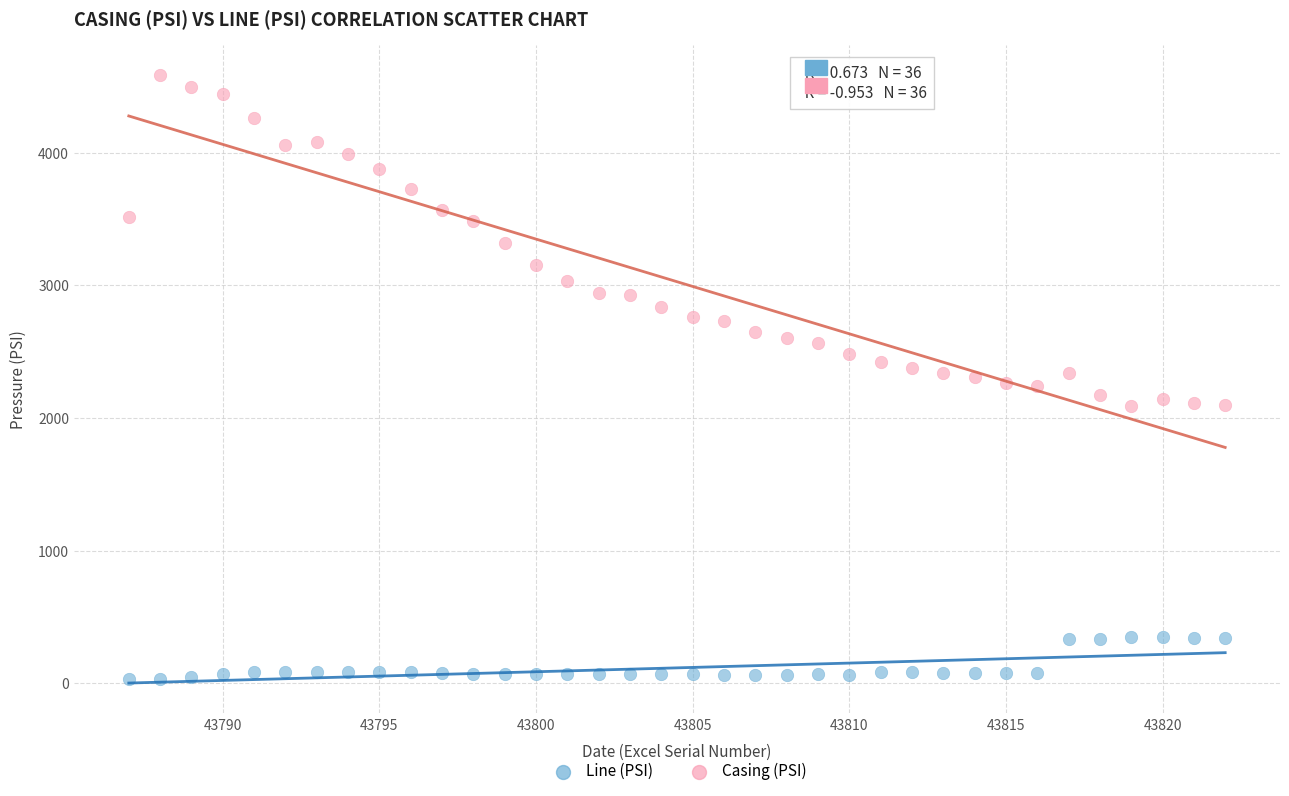

Across all data points, what is the range of Y values (max minus min)?

4550.7